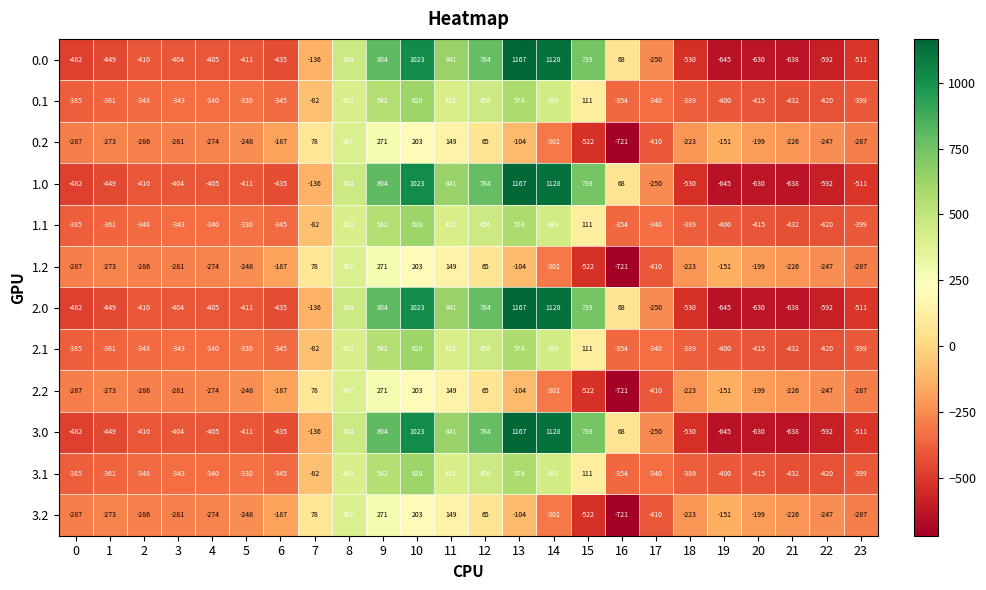

What is the difference between the highest and lowest values at 17?

160